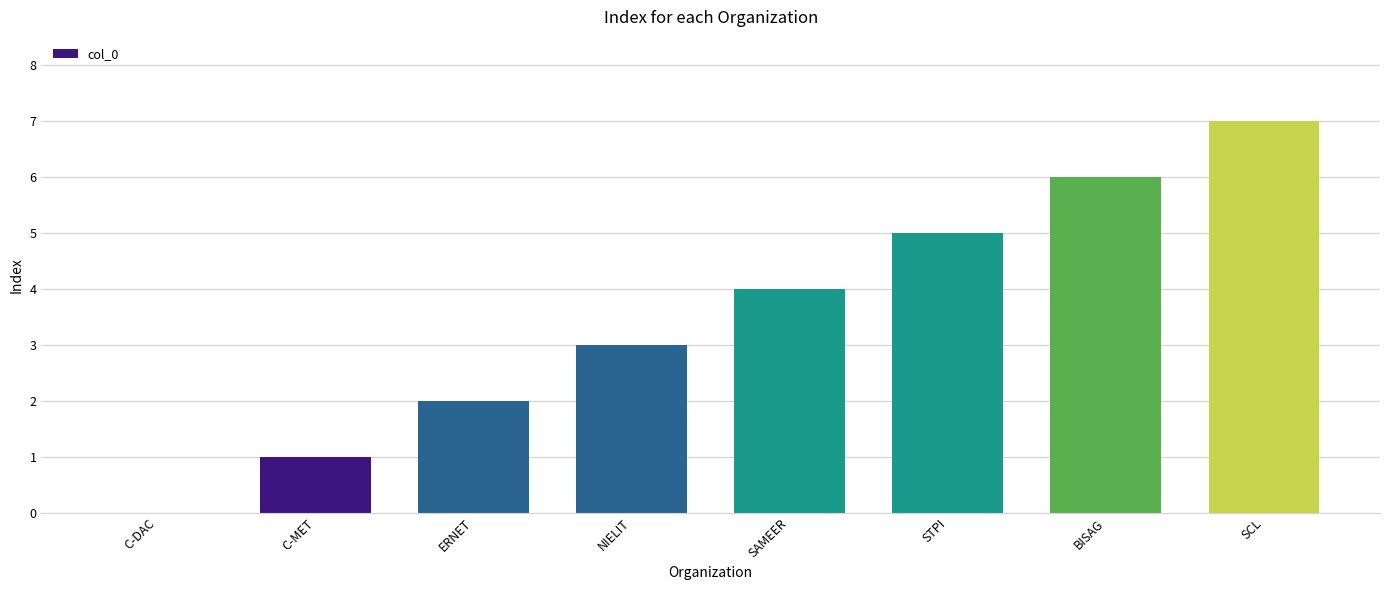

Reading left to right, what are all the values shown in this chart?

C-DAC=0	C-MET=1	ERNET=2	NIELIT=3	SAMEER=4	STPI=5	BISAG=6	SCL=7